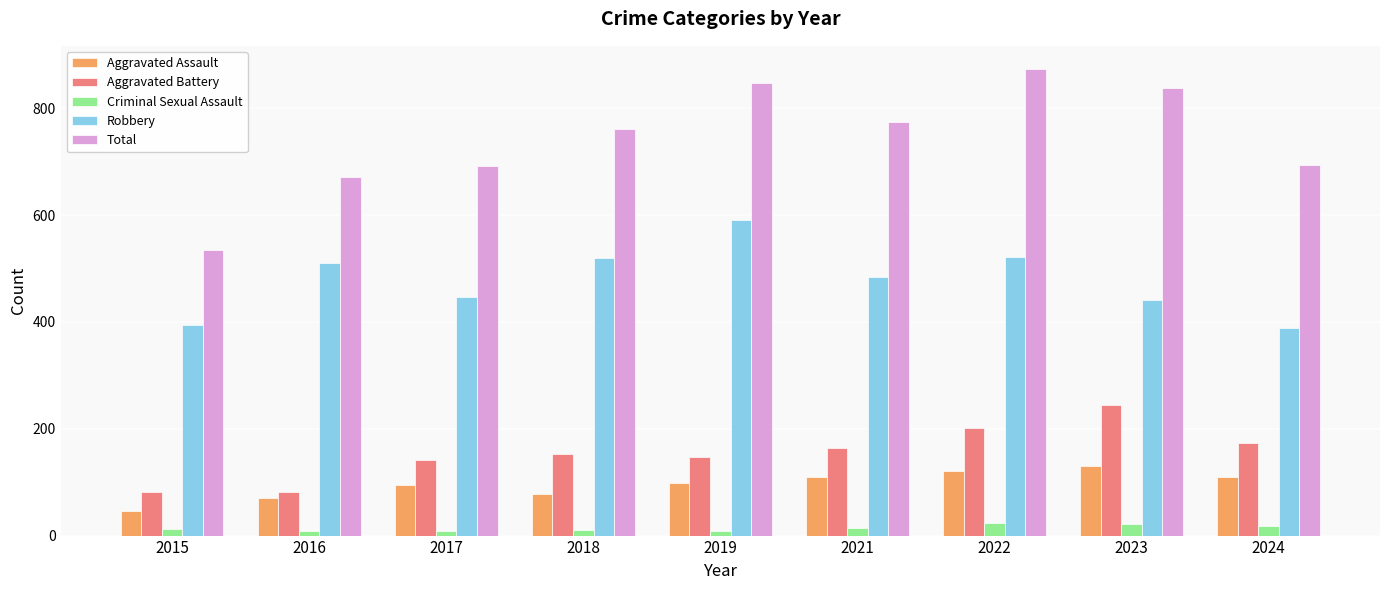

What is the value of the Total bar at the 1st from the left?

535